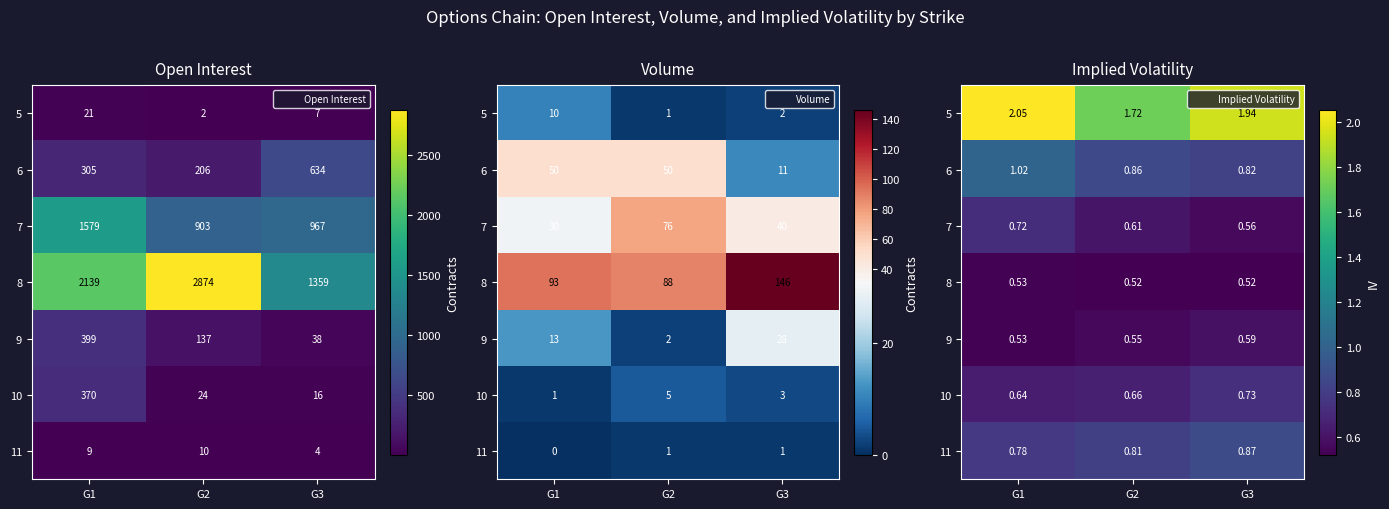

What is the total value across all series at G3?

6.0